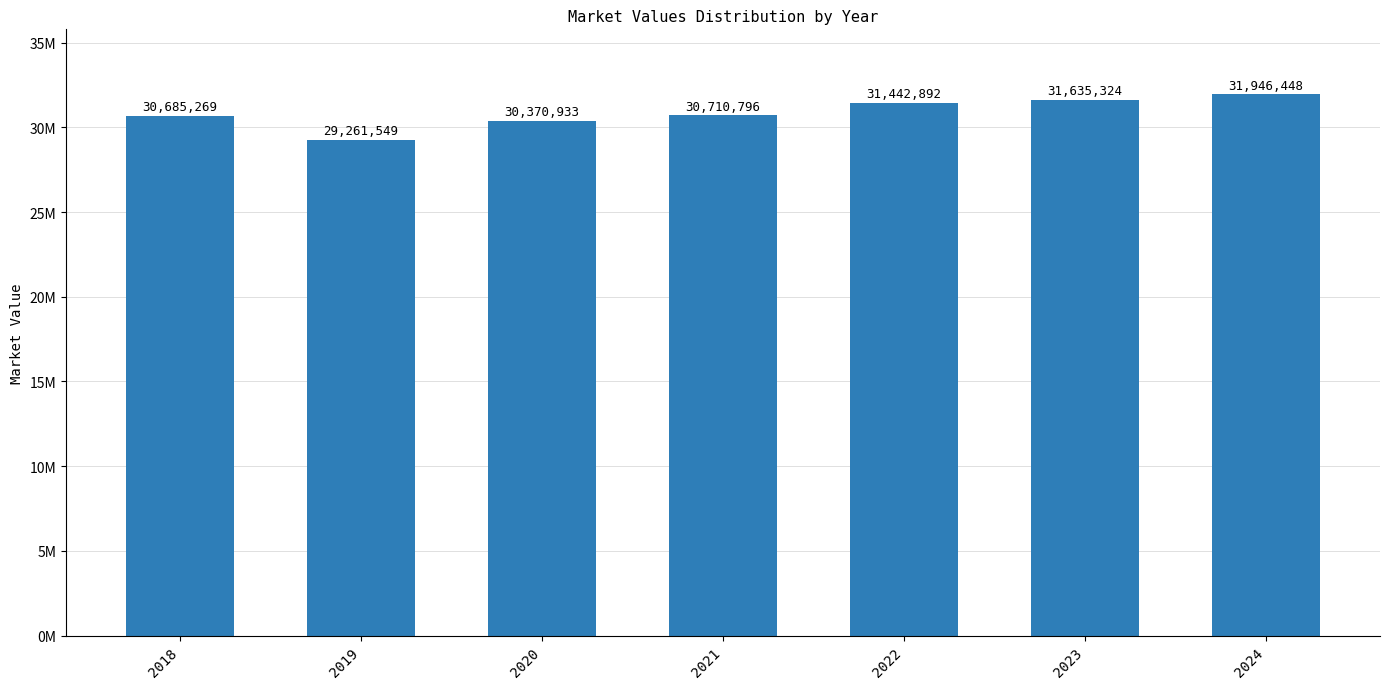

Reading left to right, transcribe all the data shown in this chart.

2018=30685269	2019=29261549	2020=30370933	2021=30710796	2022=31442892	2023=31635324	2024=31946448